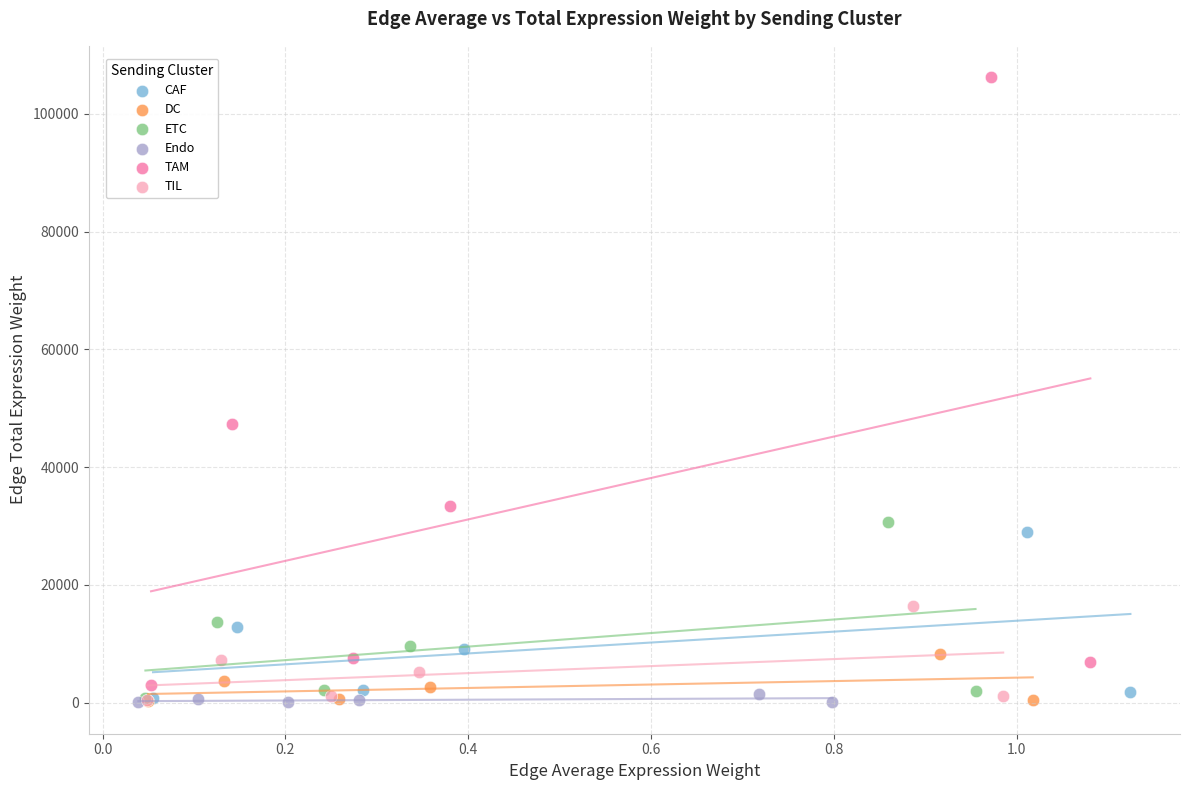

What are all the series names shown in the legend?

CAF, DC, ETC, Endo, TAM, TIL